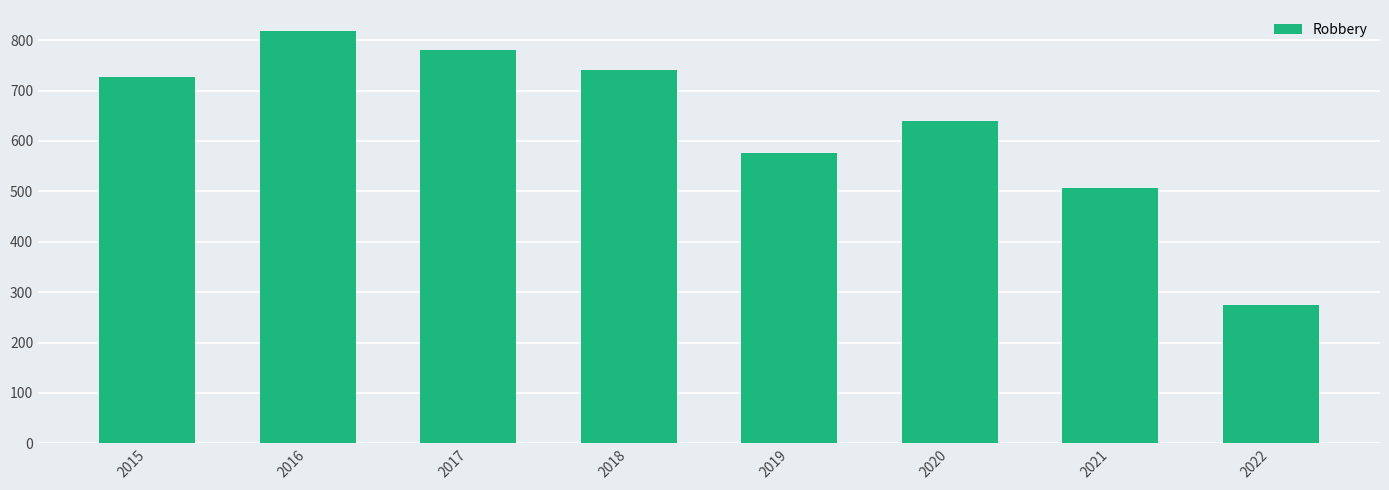

How many distinct data groups are displayed?

1